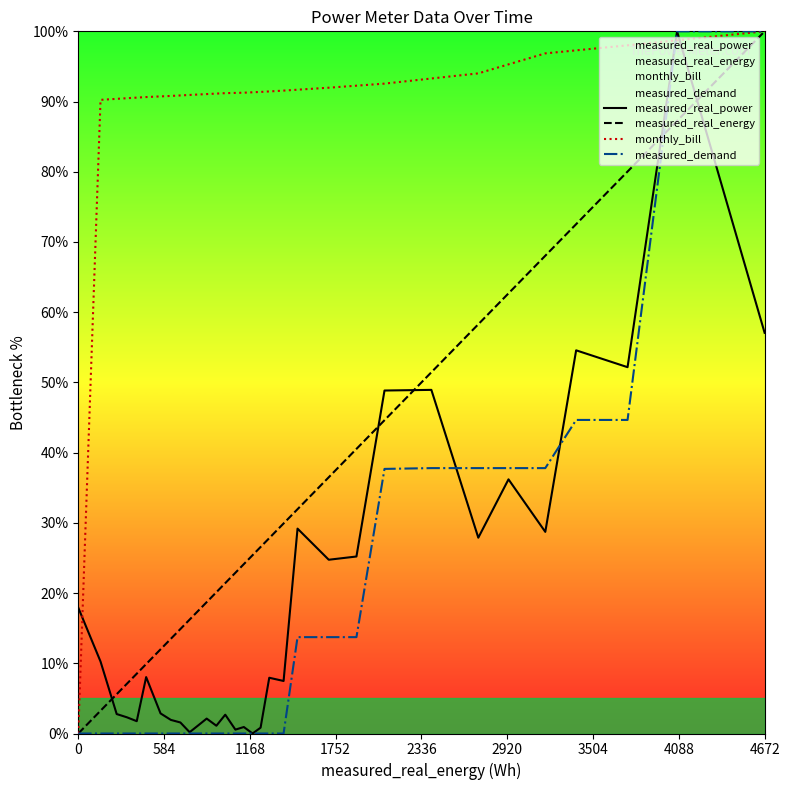

True or false: monthly_bill and measured_real_power intersect in this chart.

True